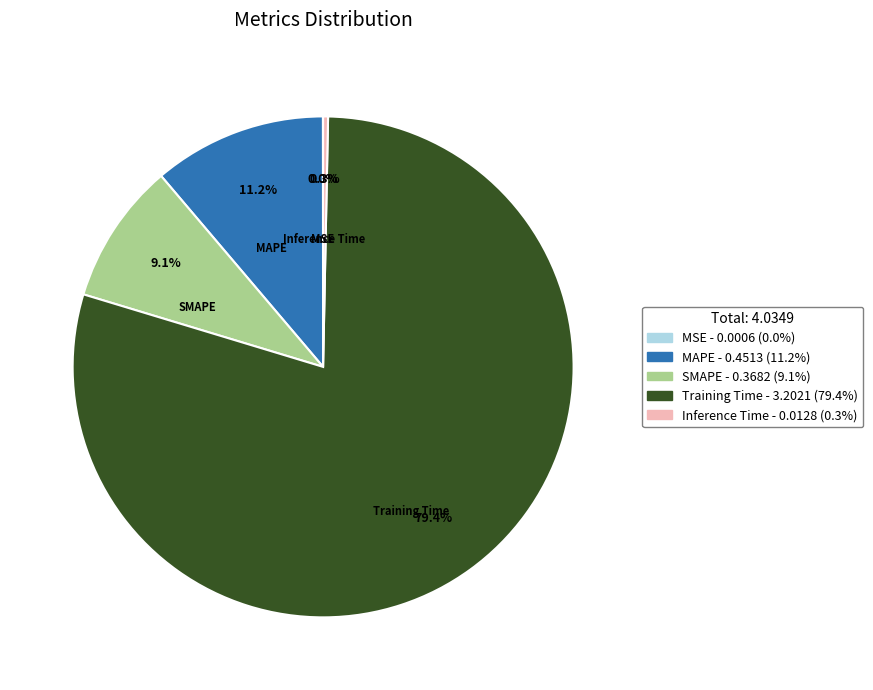

Which category accounts for the majority?

Training Time